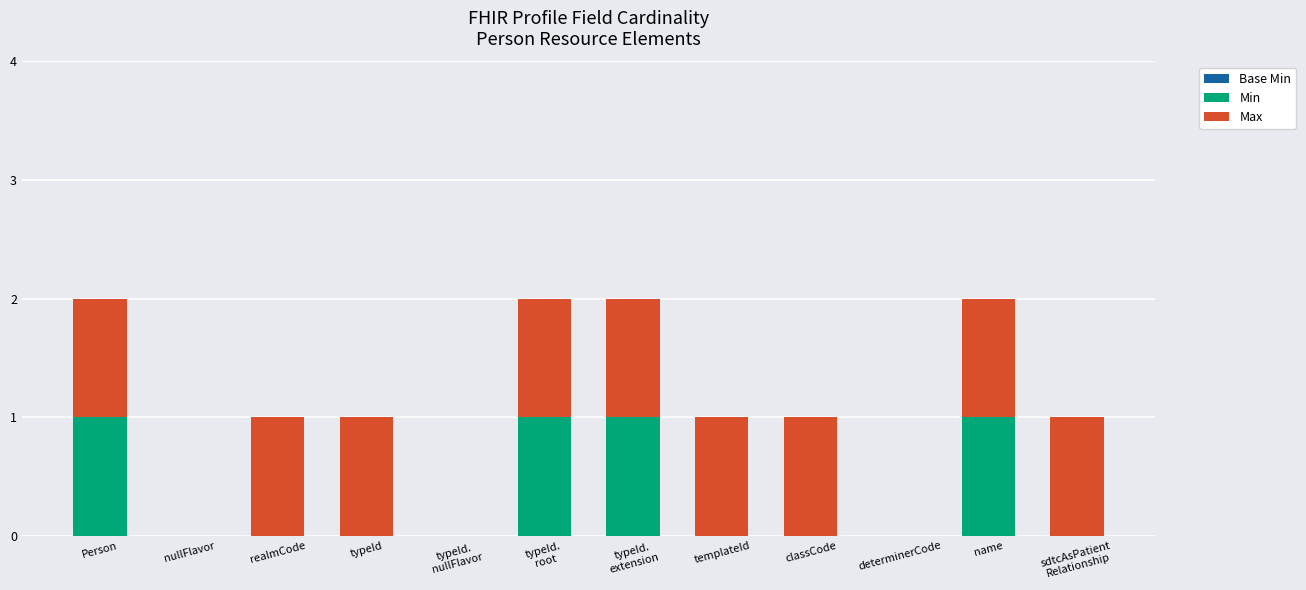

The Min series shows 1 at name. True or false?

True